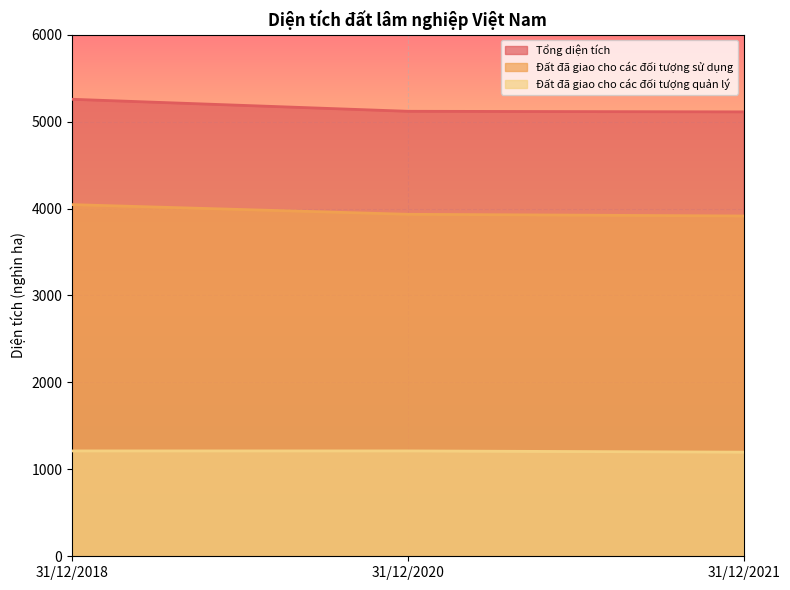

How many distinct data groups are displayed?

3